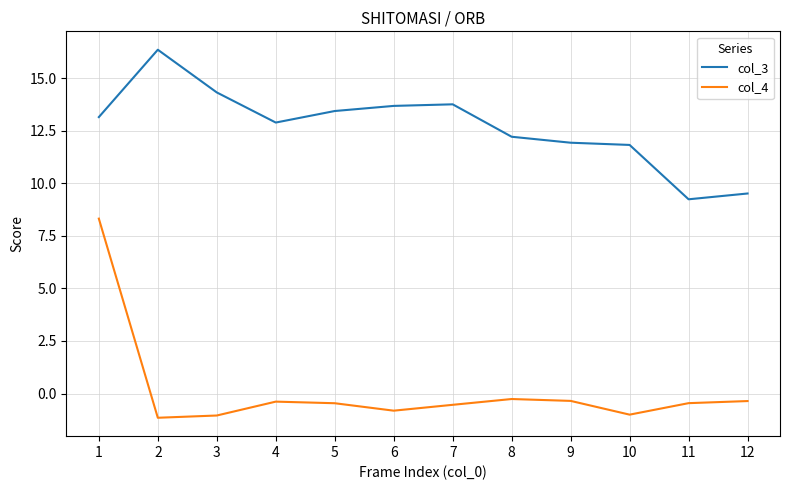

What is the difference between the col_3 values at 2 and 1?

3.2